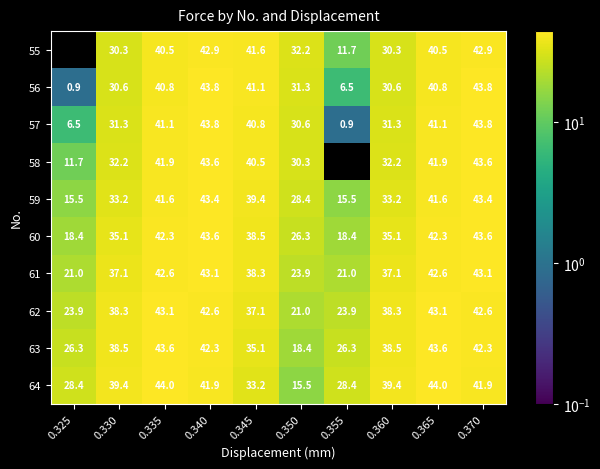

At which label does 57 first exceed 40?

0.335